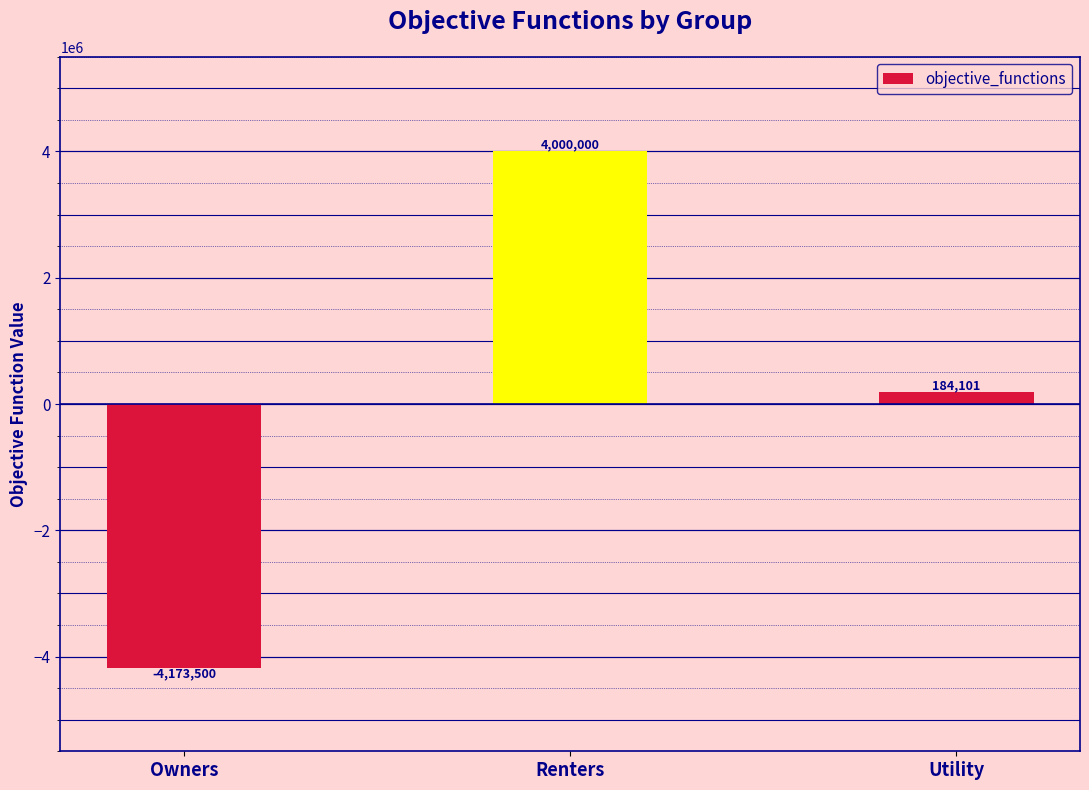

Count the number of data series in this chart.

1